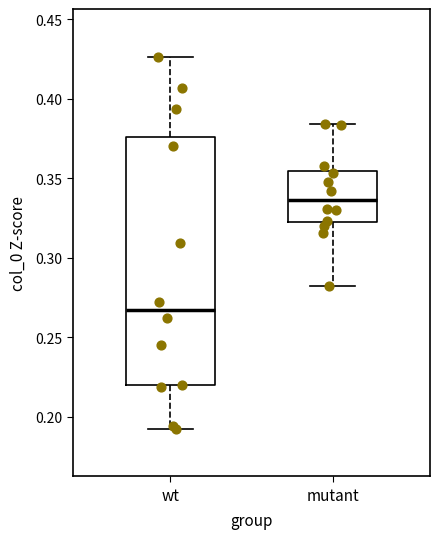

Reading left to right, read every box against the y-axis: the position of its median line, the range the box covers, and the ends of its whiskers. The values are not printed on the chart, so give them approximately, as read against the axis.

wt: median 0.265, box 0.220 to 0.375, whiskers 0.195 to 0.425
mutant: median 0.335, box 0.320 to 0.355, whiskers 0.280 to 0.385